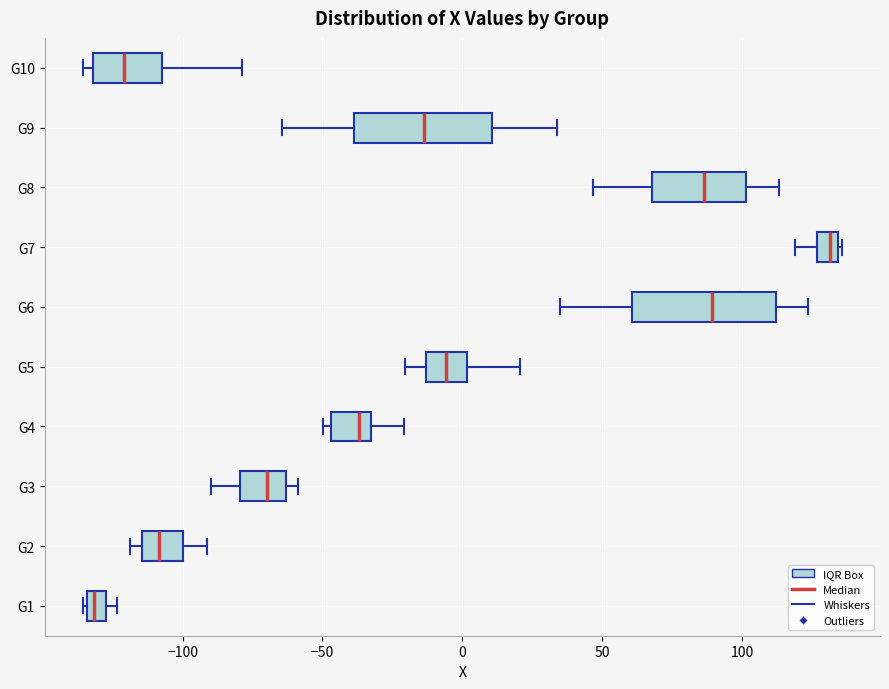

Which box's median line is the furthest to the left?

G1